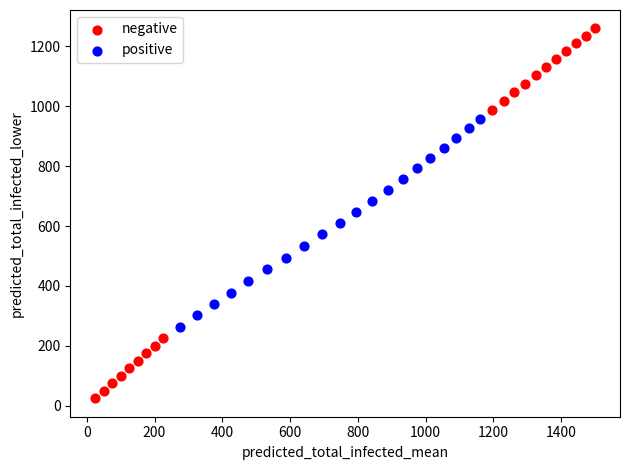

What are all the series names shown in the legend?

negative, positive